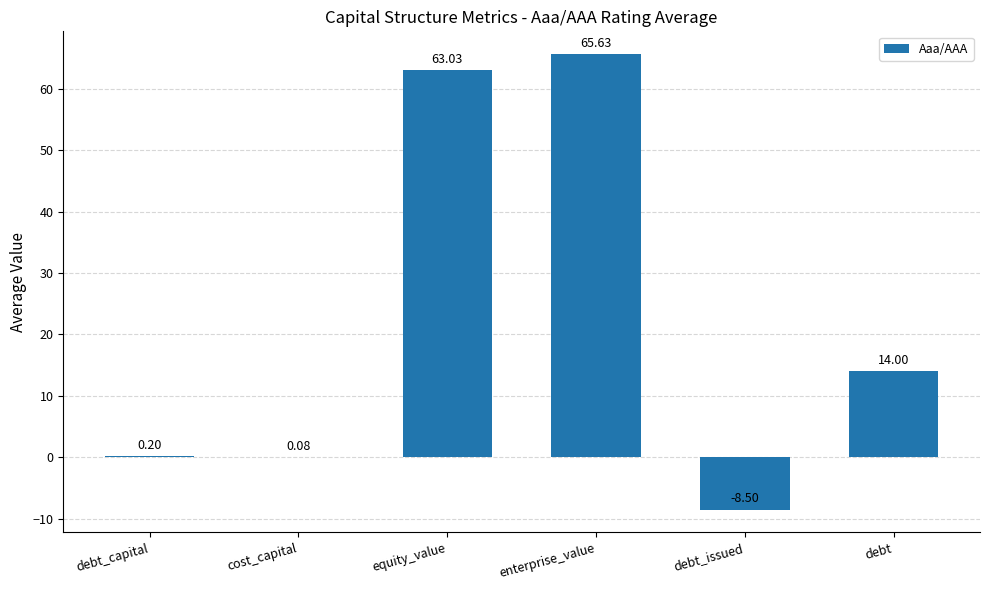

The value at equity_value is 98.8. True or false?

False